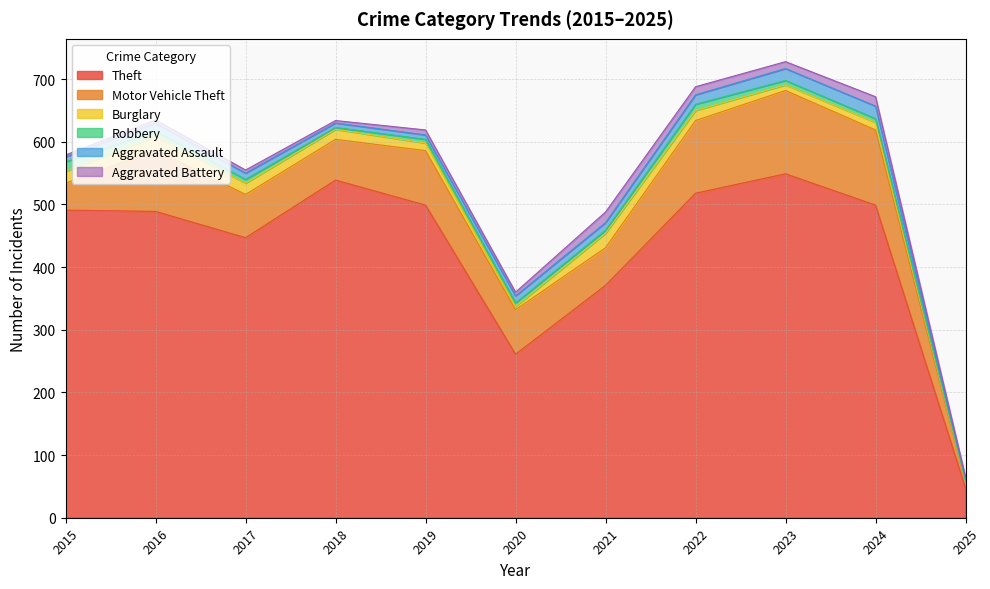

After their last crossing, which series has the higher values: Robbery or Burglary?

Burglary